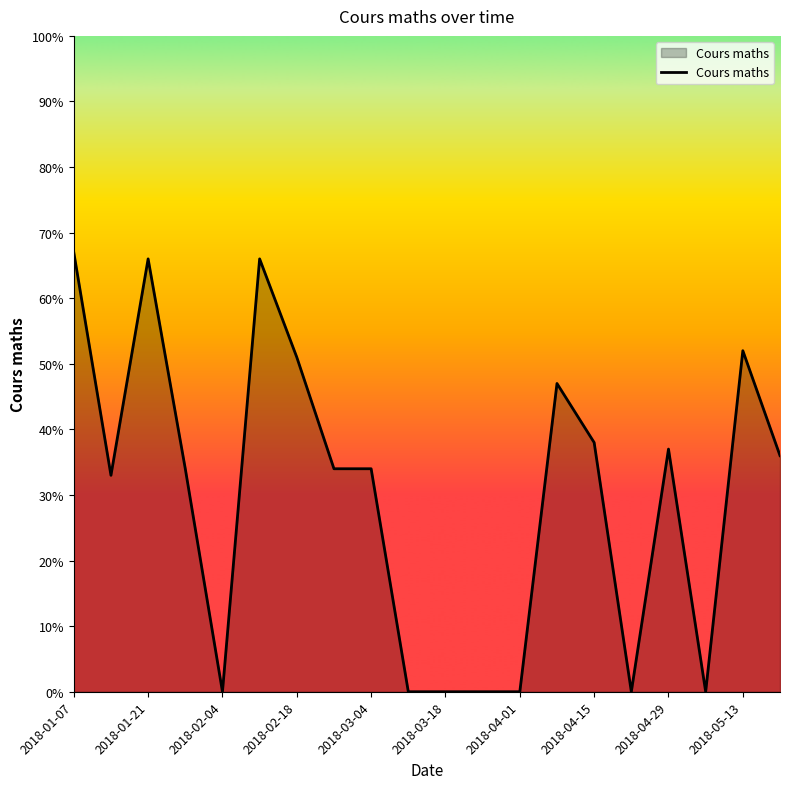

How many lines are shown in the chart?

1